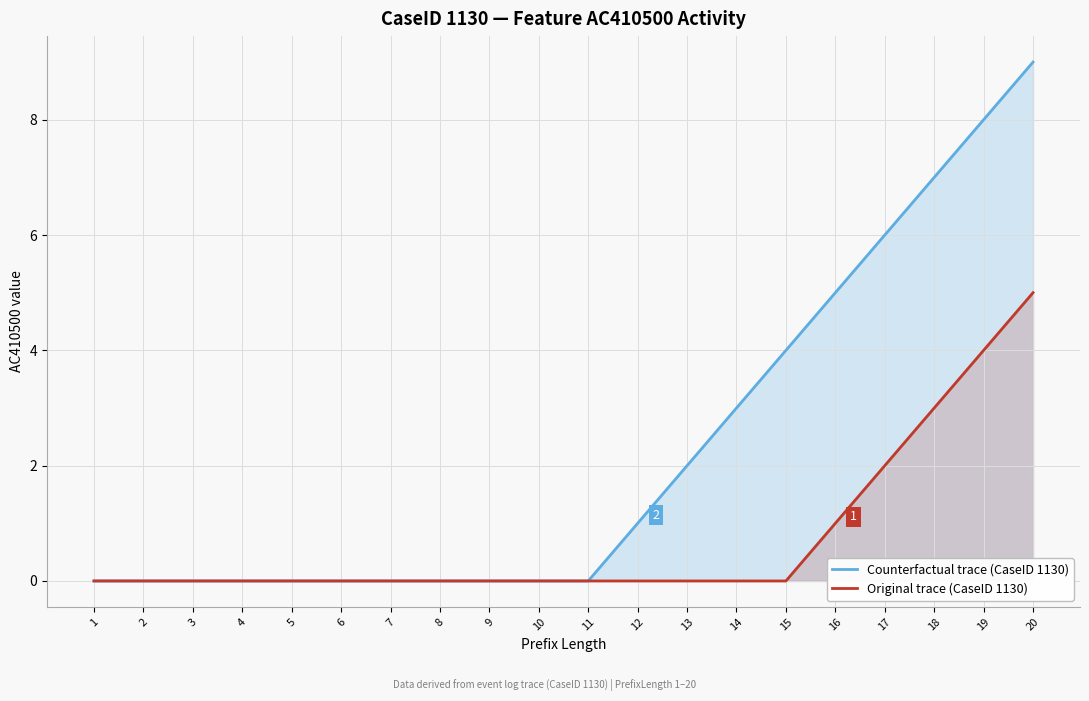

Which series has the largest total across all categories?

Counterfactual trace (CaseID 1130)